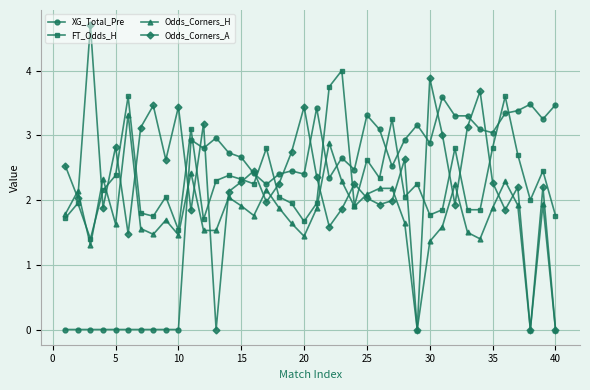

True or false: Odds_Corners_H has more than 0 points higher than both neighbors.

True